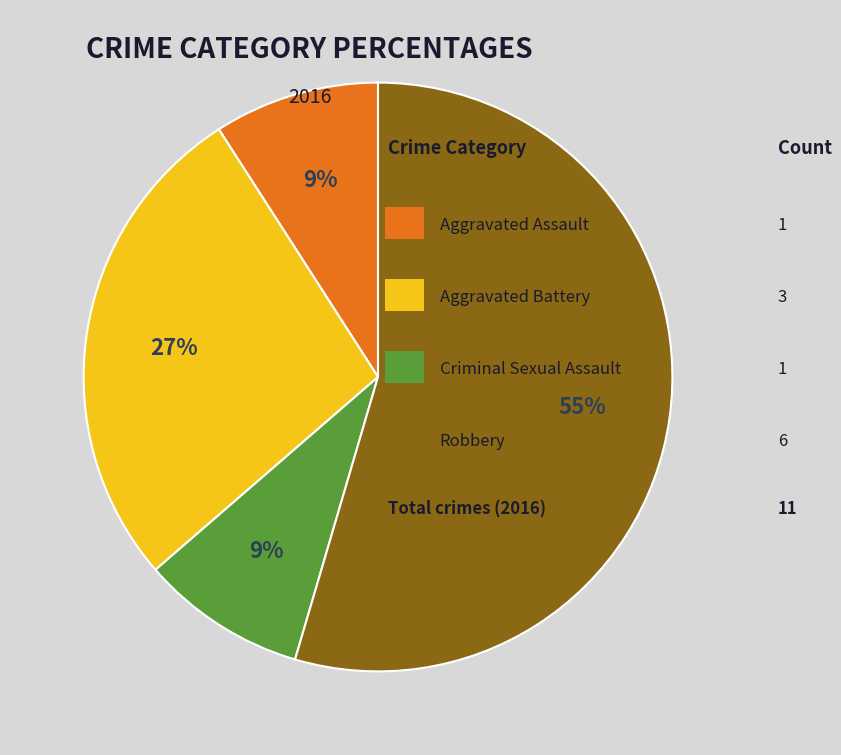

Does any single category account for the majority?

Yes